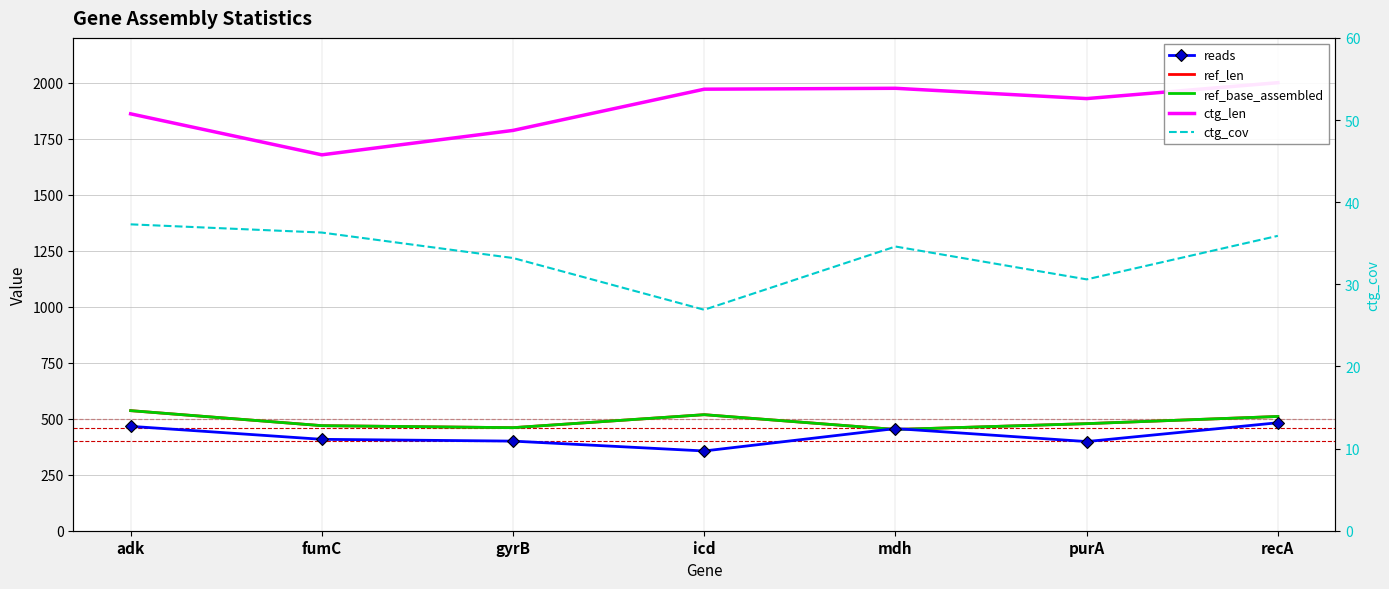

At how many categories does at least one series exceed 39?

7